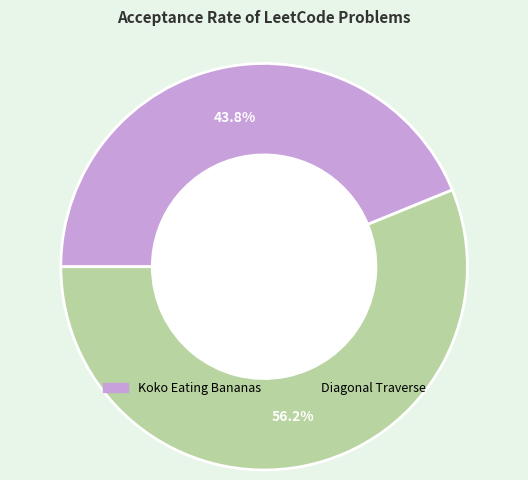

To the nearest percent, what is the difference between the largest and smallest slice percentages?

12%